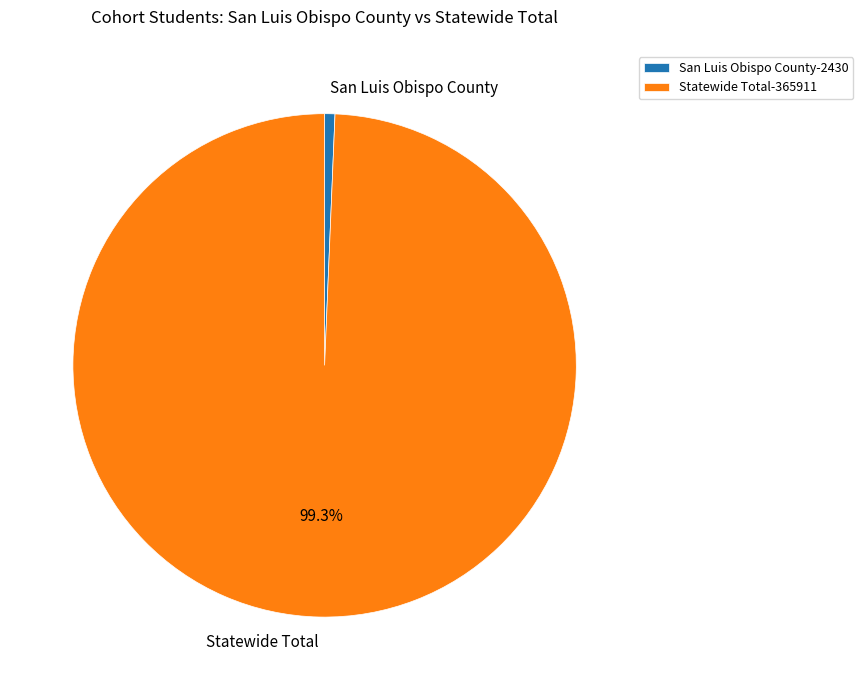

To the nearest percent, what portion does Statewide Total represent?

99%